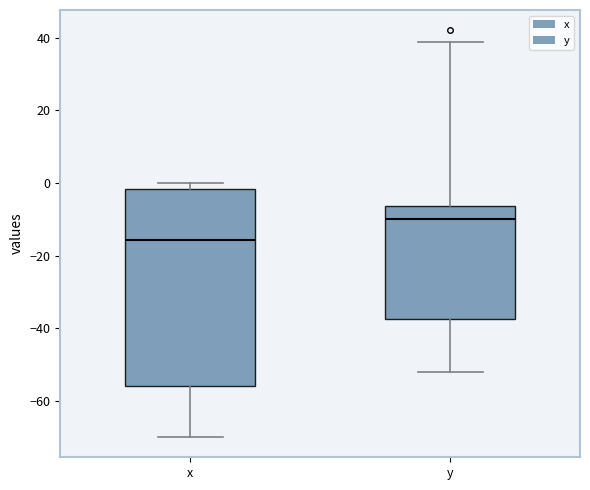

Which box's median line is the highest?

y